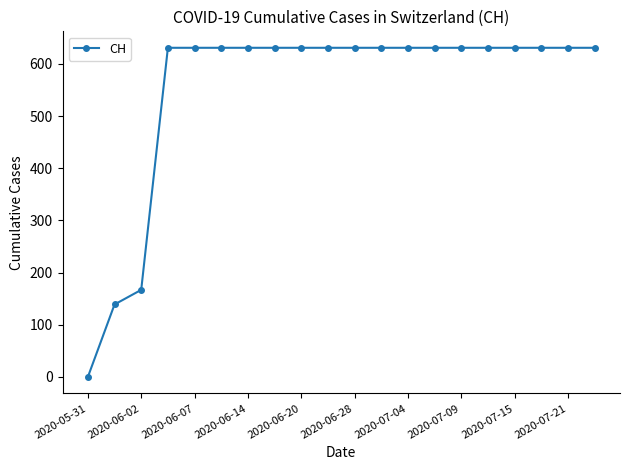

What is the average value?

552